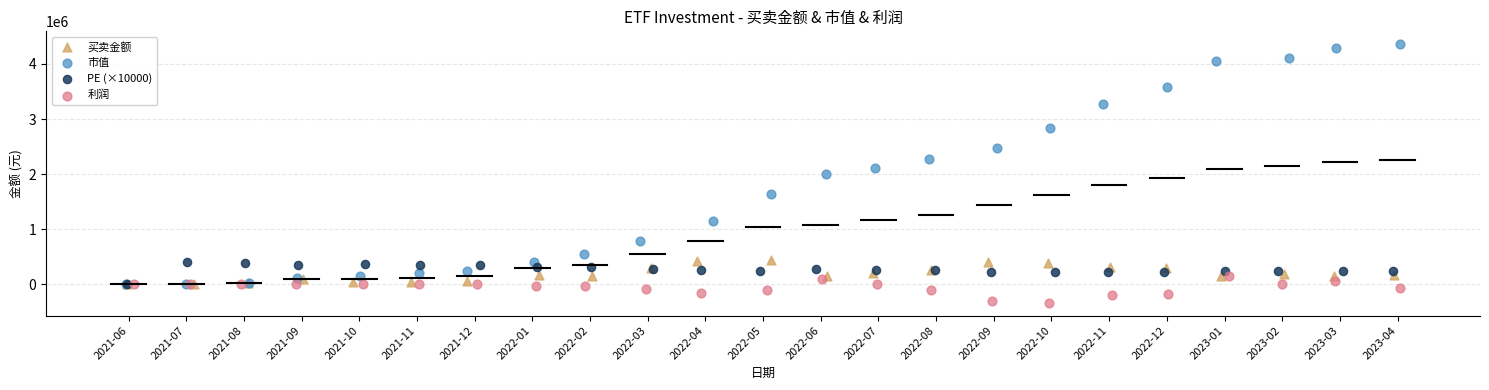

Which series reaches the maximum Y coordinate?

市值